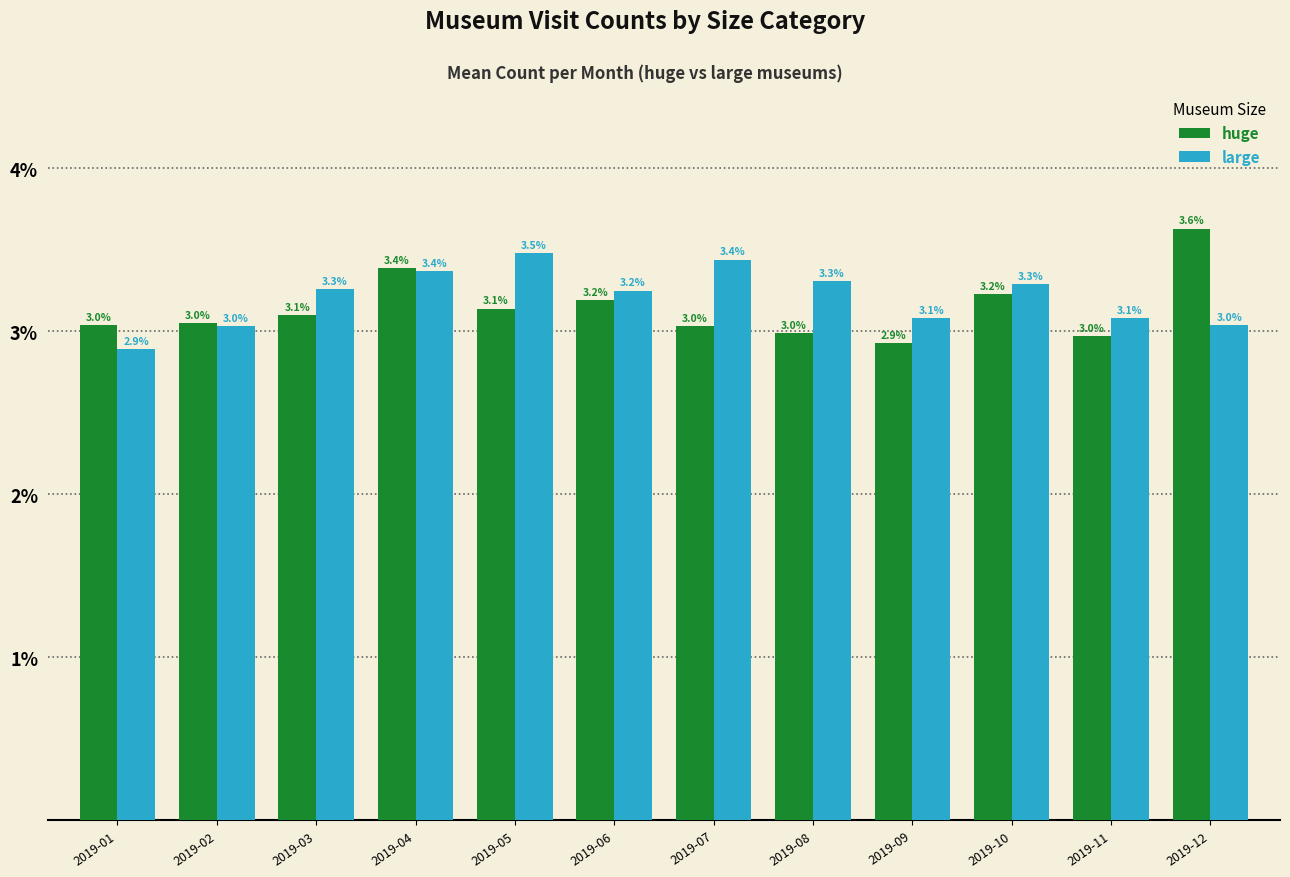

The large series shows 0.0 at 2019-11. True or false?

False